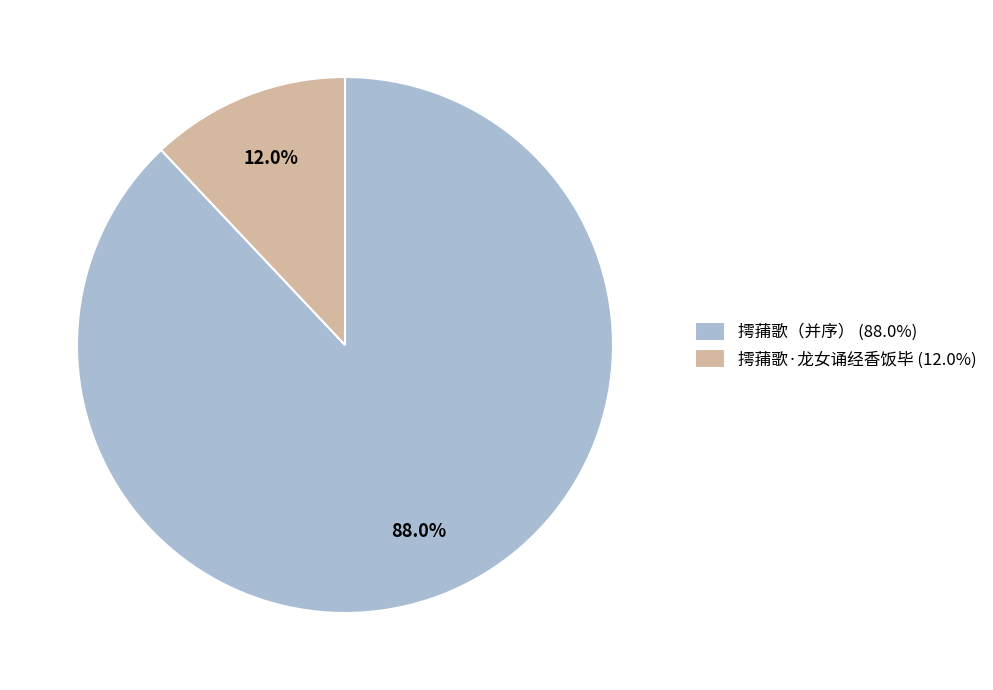

The 摴蒱歌（并序） slice represents 88% of the pie. True or false?

True